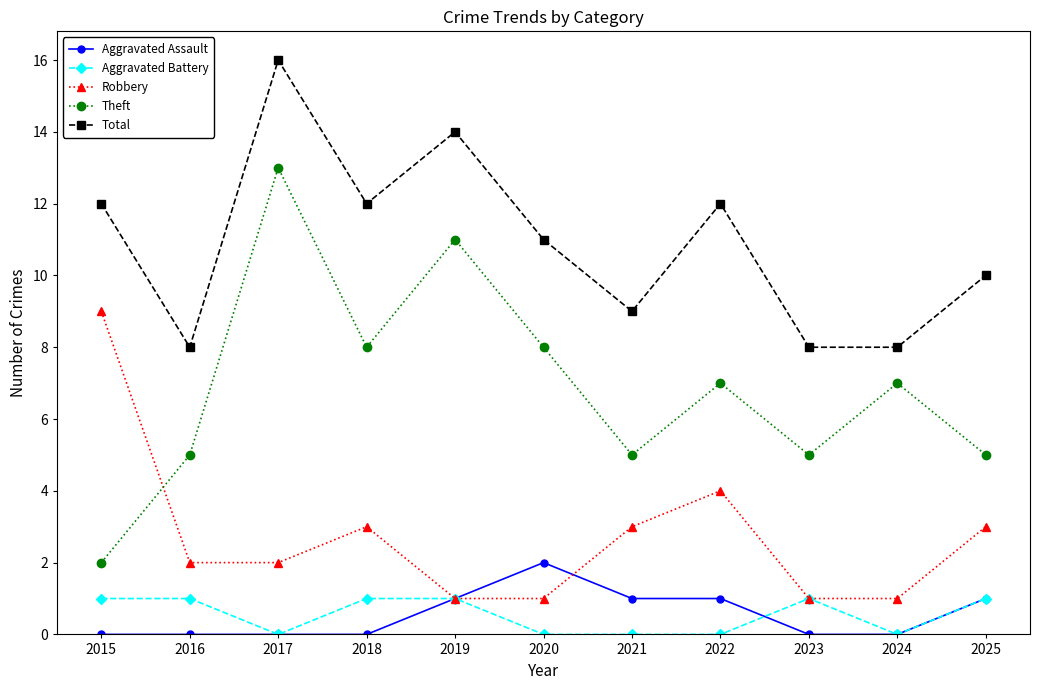

What are all the series names shown in the legend?

Aggravated Assault, Aggravated Battery, Robbery, Theft, Total